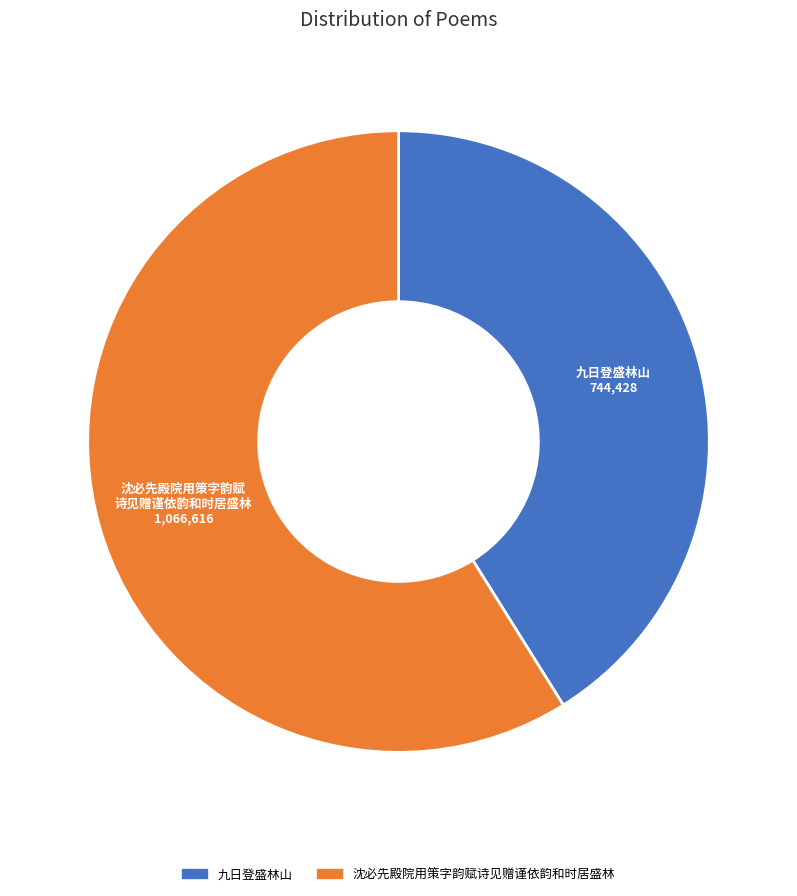

How many slices are in this pie chart?

2